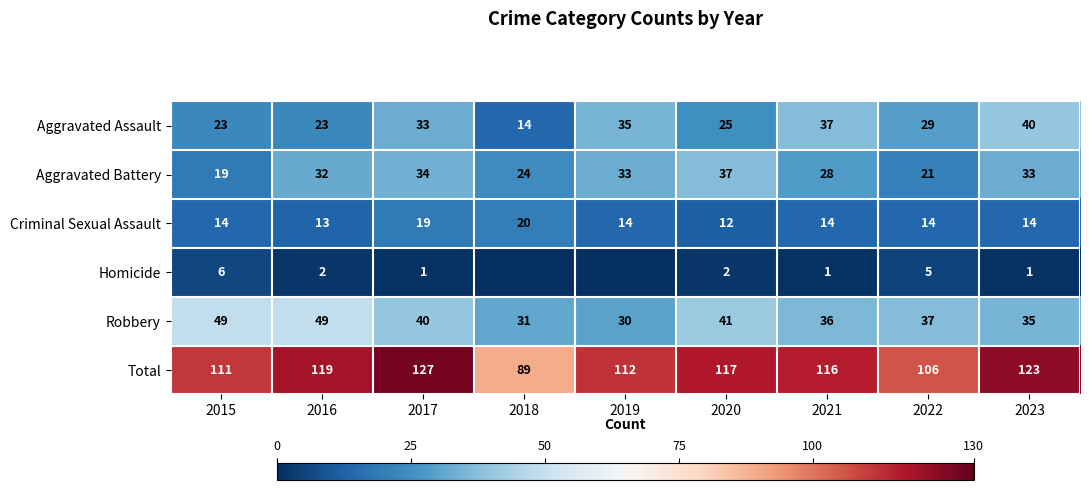

Is the value of Aggravated Assault at 2017 greater than the value of Robbery at 2017?

No